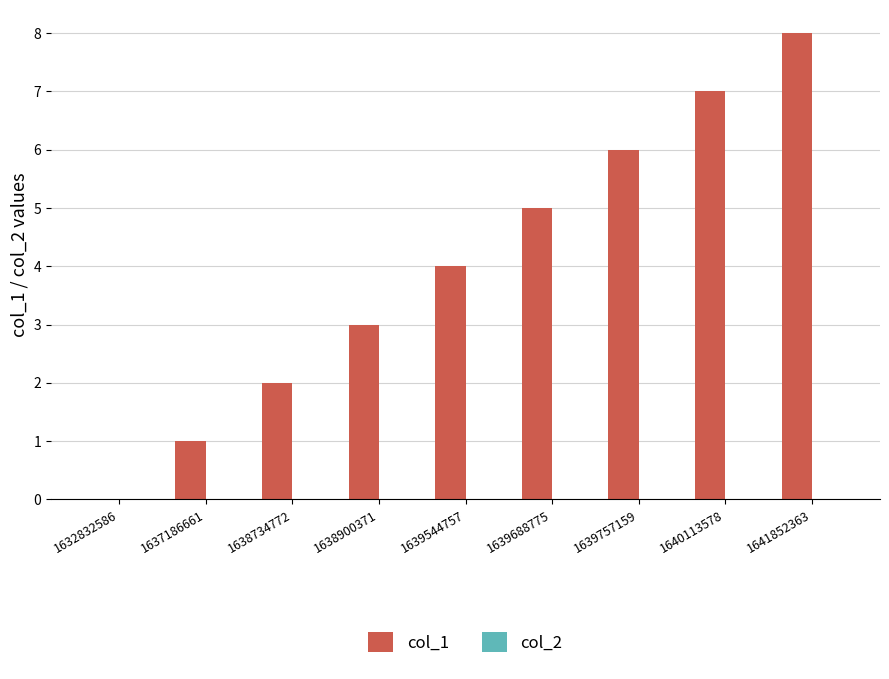

What is the ratio of the value at 1639688775 to the value at 1637186661?

5.0